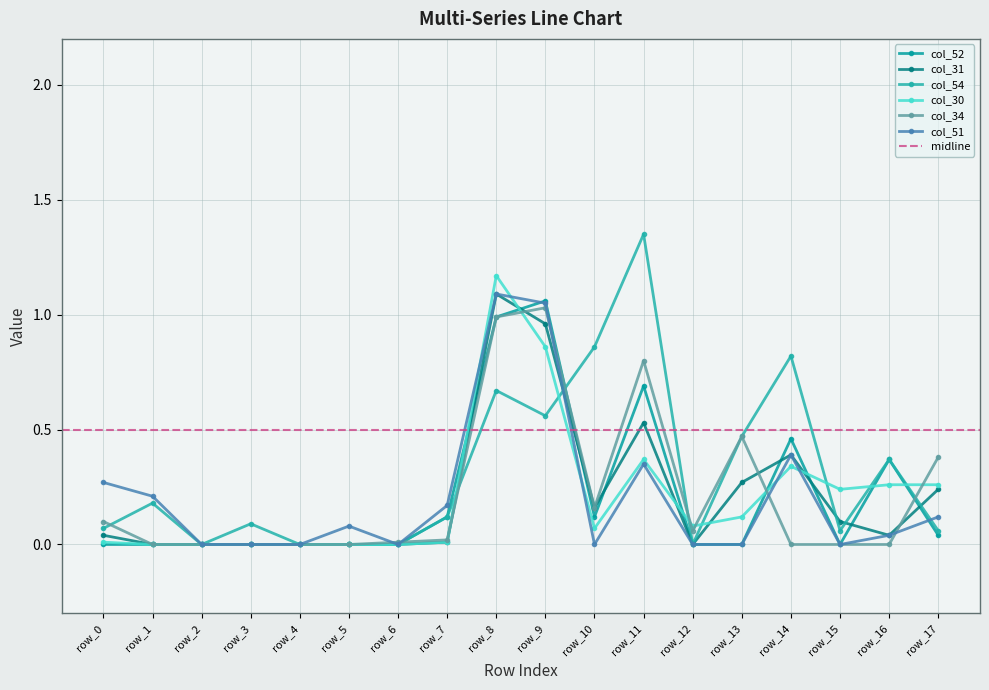

At which category does col_54 reach its first local peak?

row_1